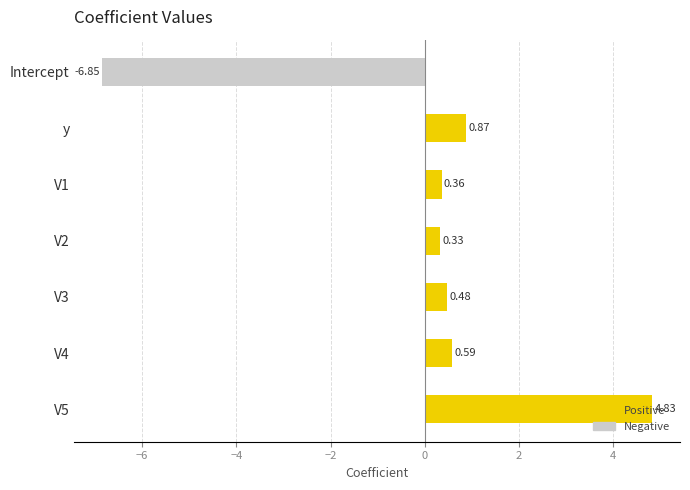

At which category does the chart reach its minimum across all series?

Intercept